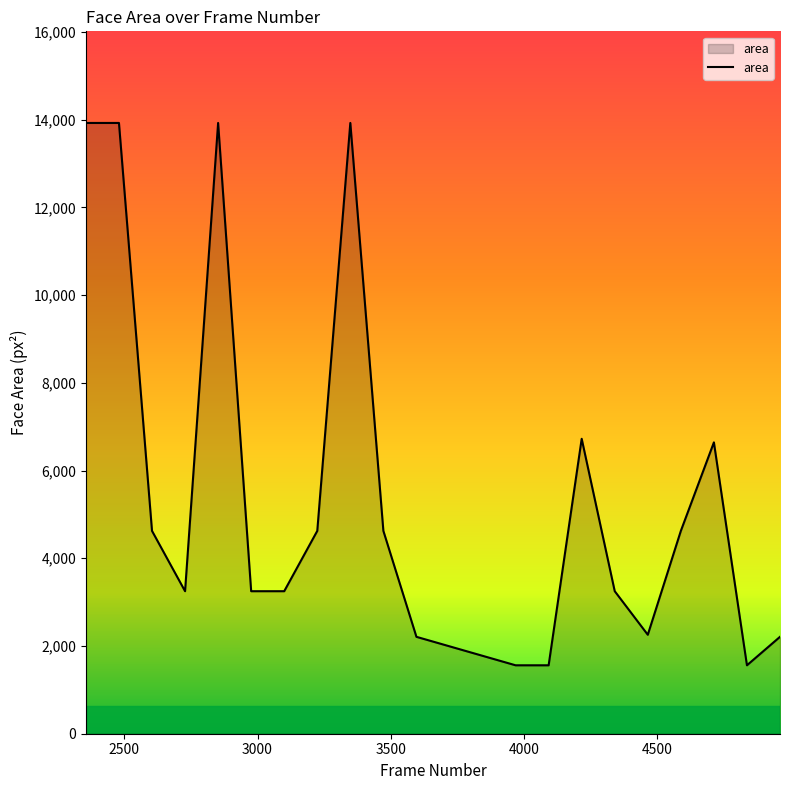

What is the difference between the maximum and minimum values?

12364